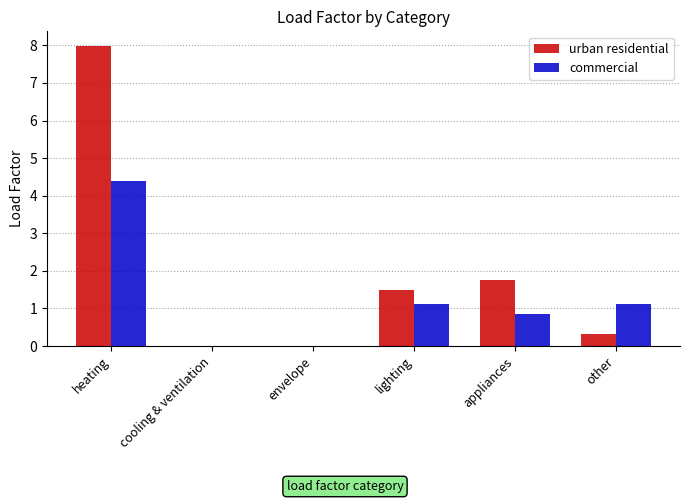

Does the chart contain stacked bars?

No